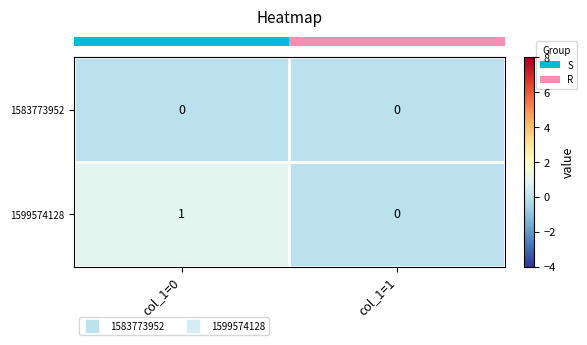

At which category is the sum across all series the highest?

col_1=0